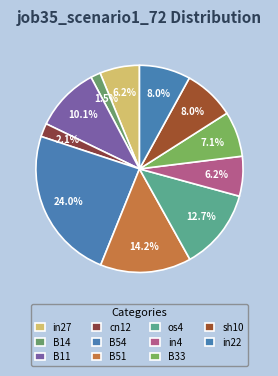

Does sh10 account for over 50% of the chart?

No